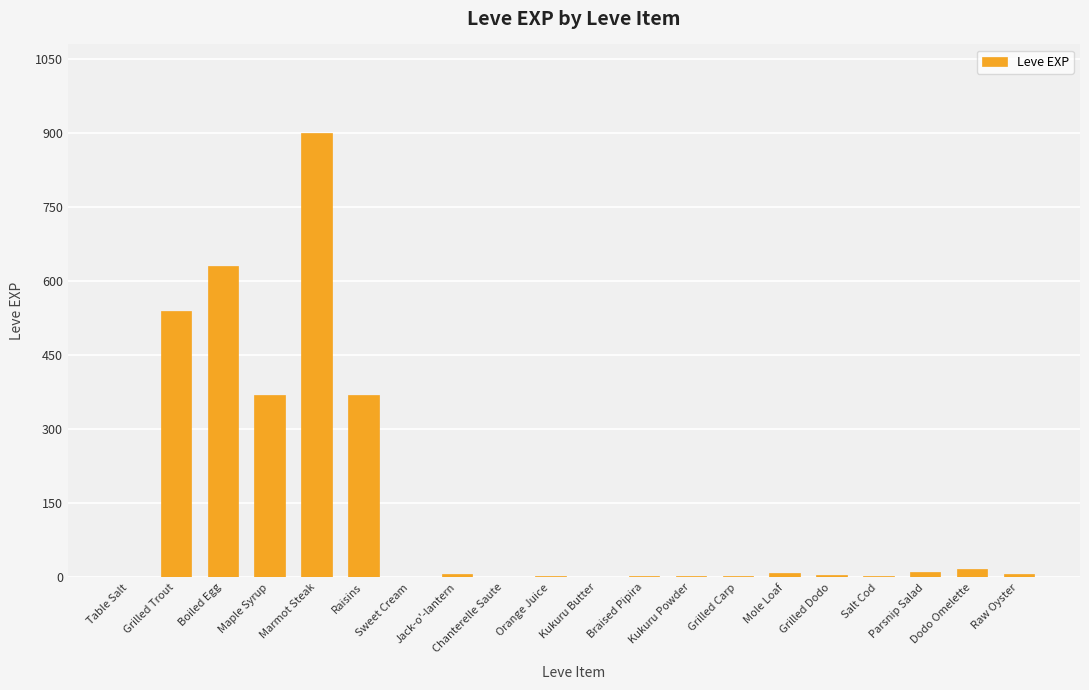

Which label corresponds to the largest value in the chart?

Marmot Steak